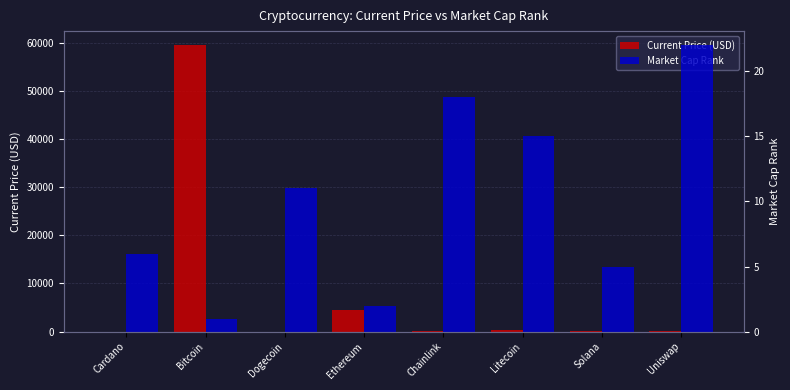

Are the bars horizontal?

No